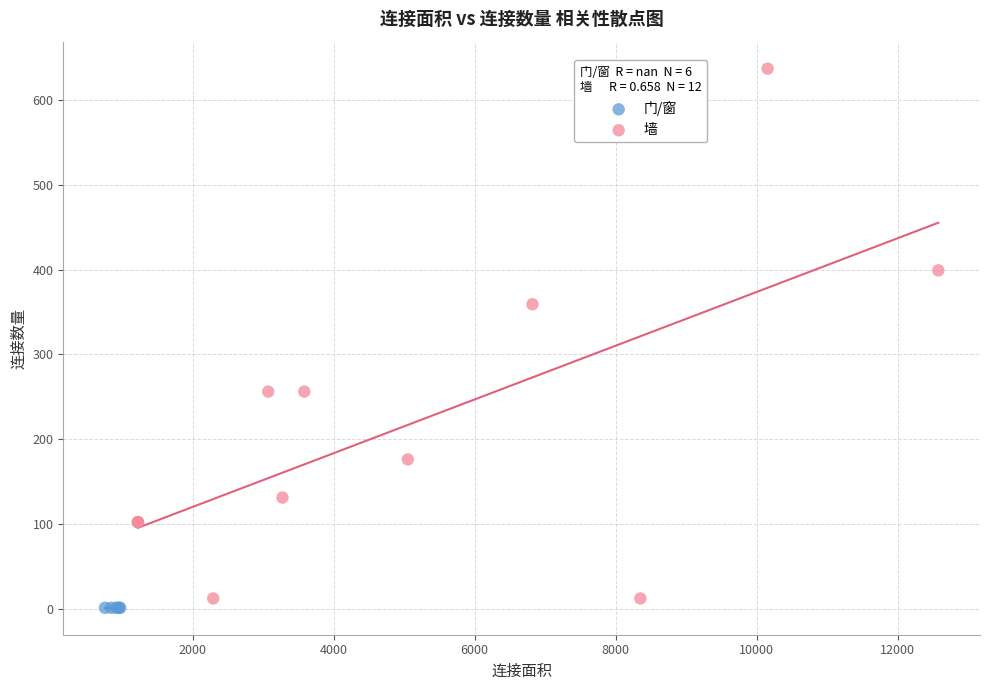

Which series reaches the maximum Y coordinate?

墙